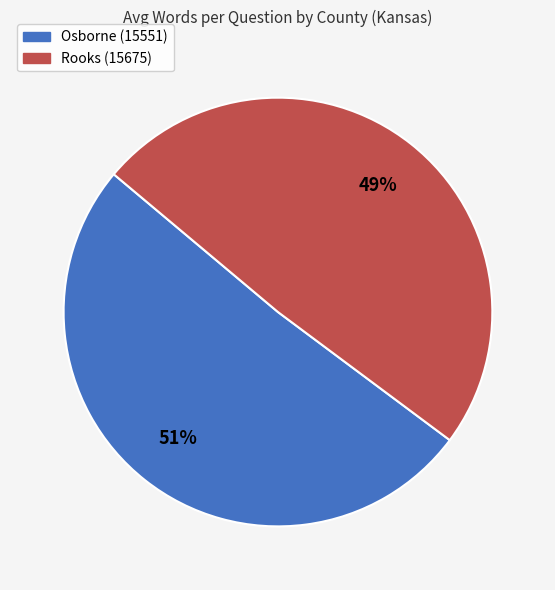

The Osborne (15551) slice represents 61% of the pie. True or false?

False